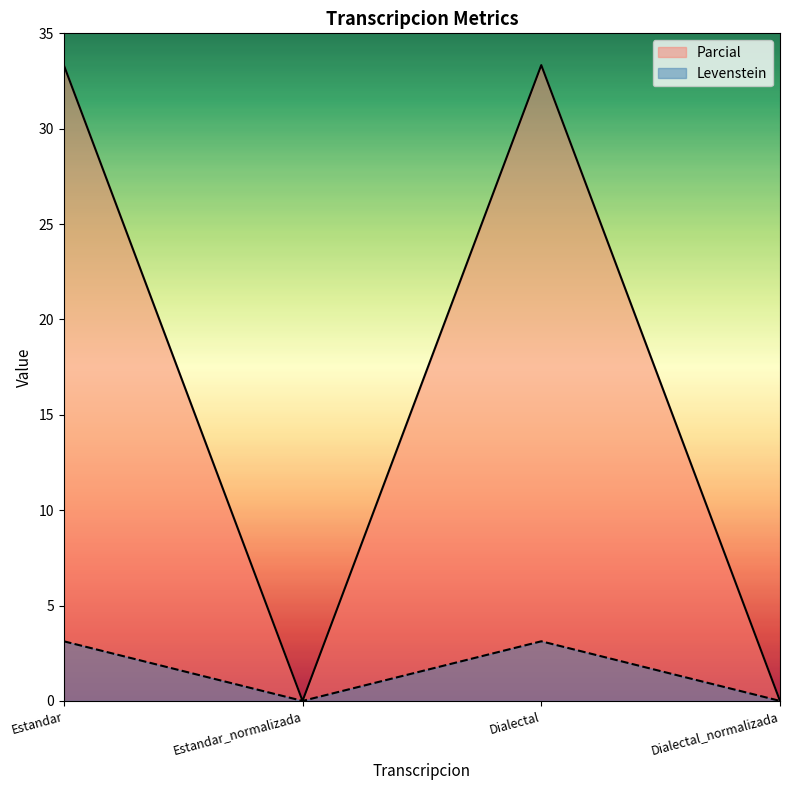

Which series changed the most between Estandar and Dialectal?

Levenstein